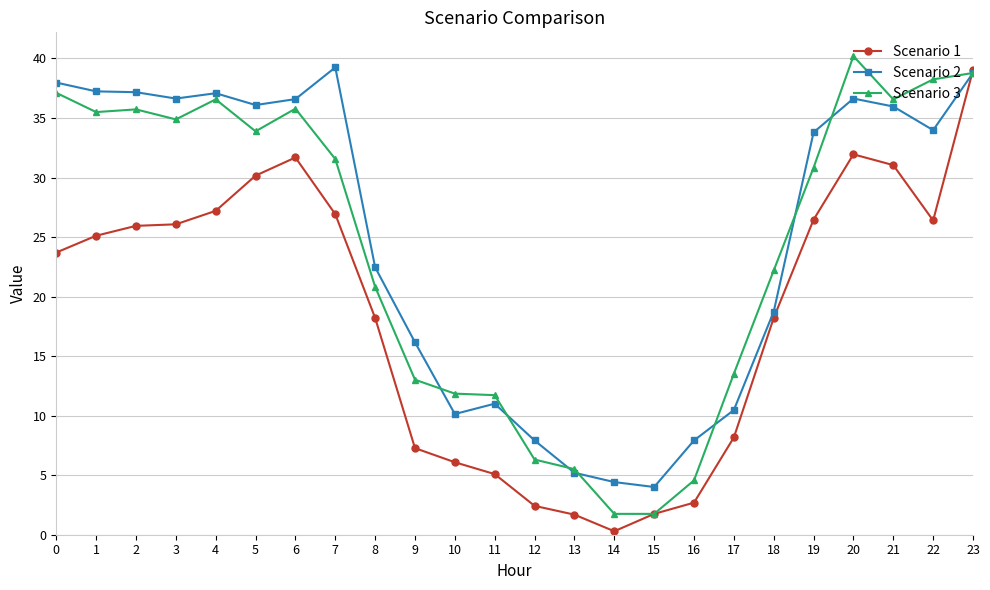

How many categories are shown in the chart?

24